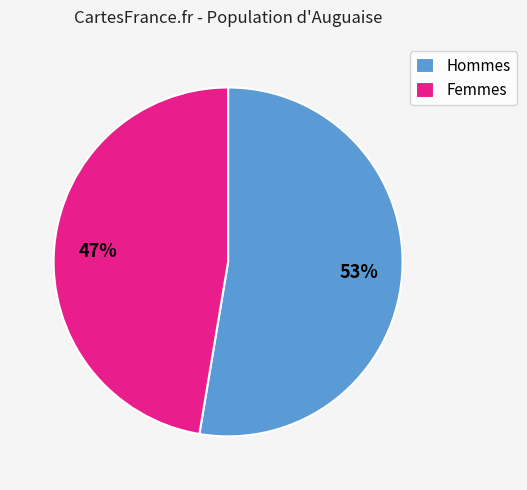

Is the sum of Femmes and Hommes greater than half?

Yes